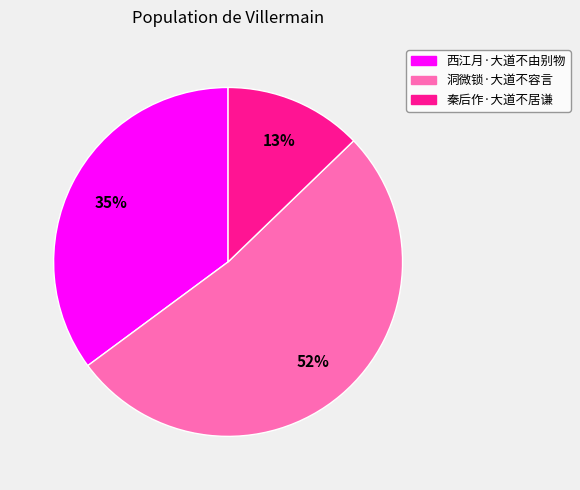

Does any single category account for the majority?

Yes